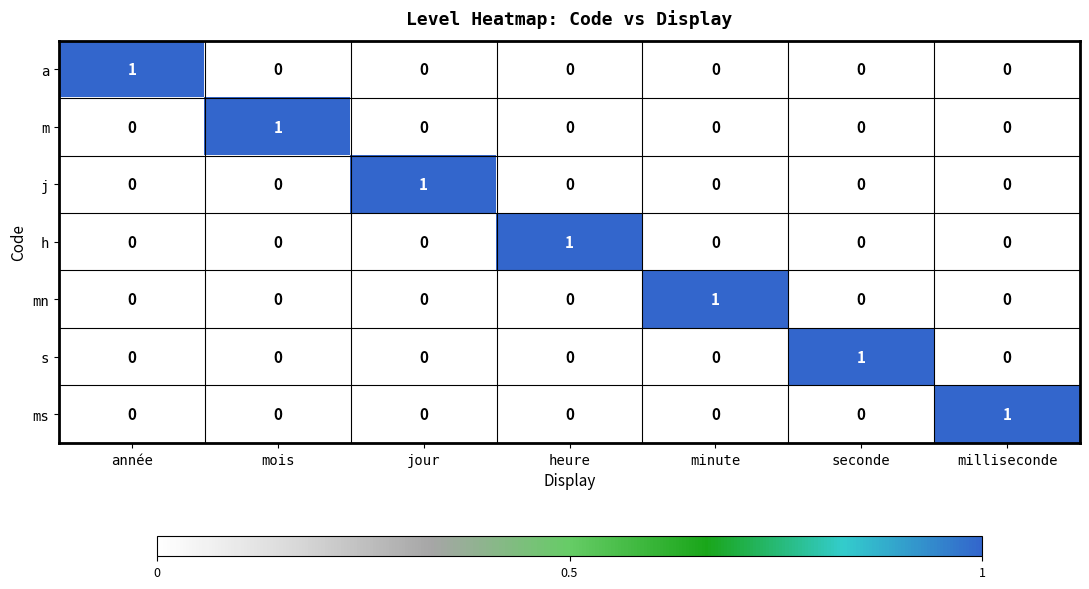

The value of mn at seconde is 0. True or false?

True